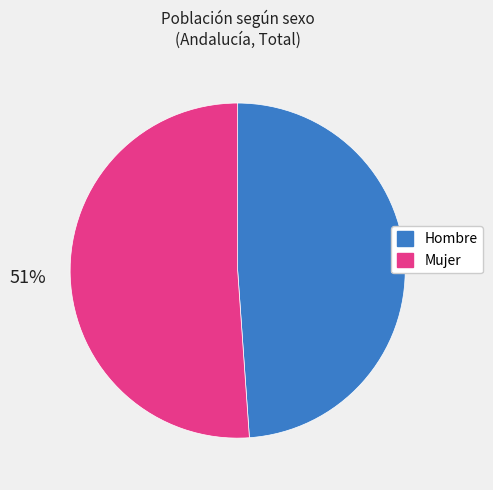

Rank the categories by value from lowest to highest.

Hombre, Mujer